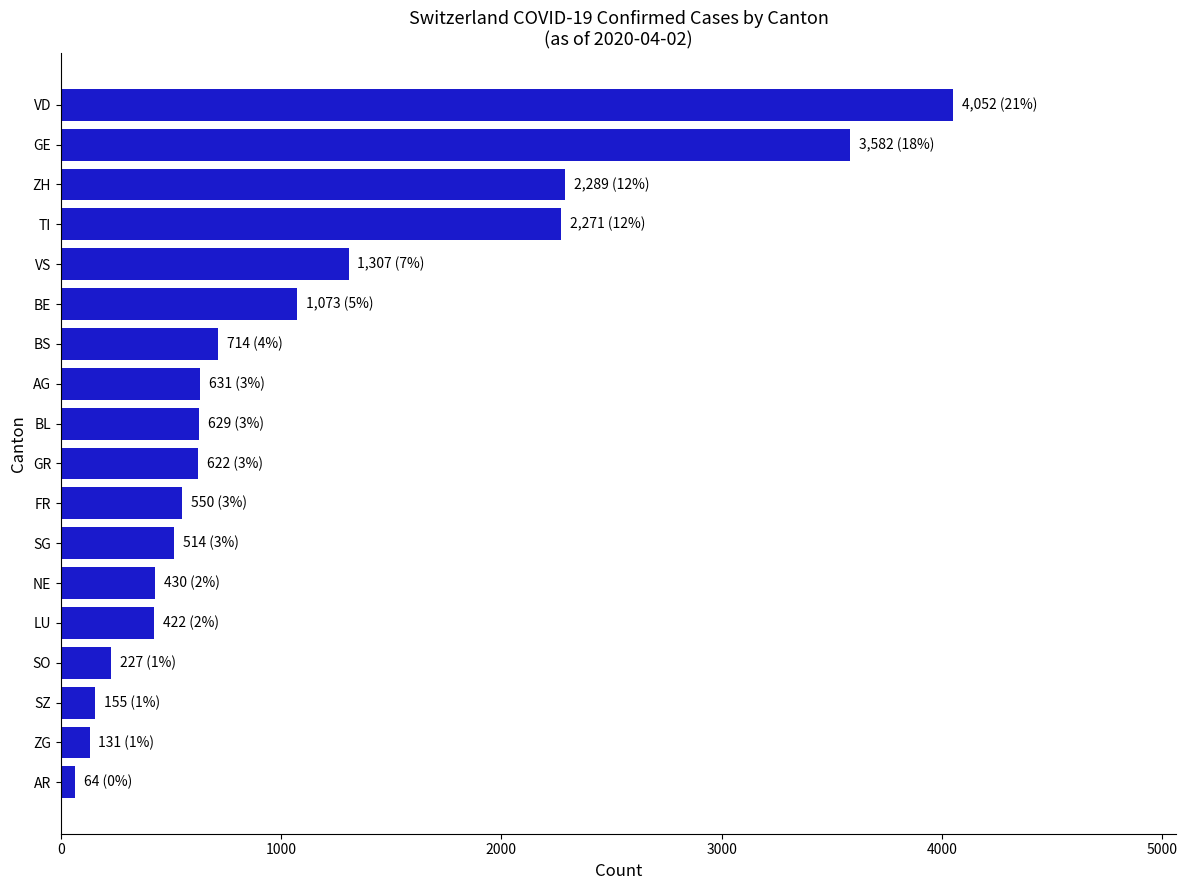

The chart shows a value of 631 at AG. True or false?

True